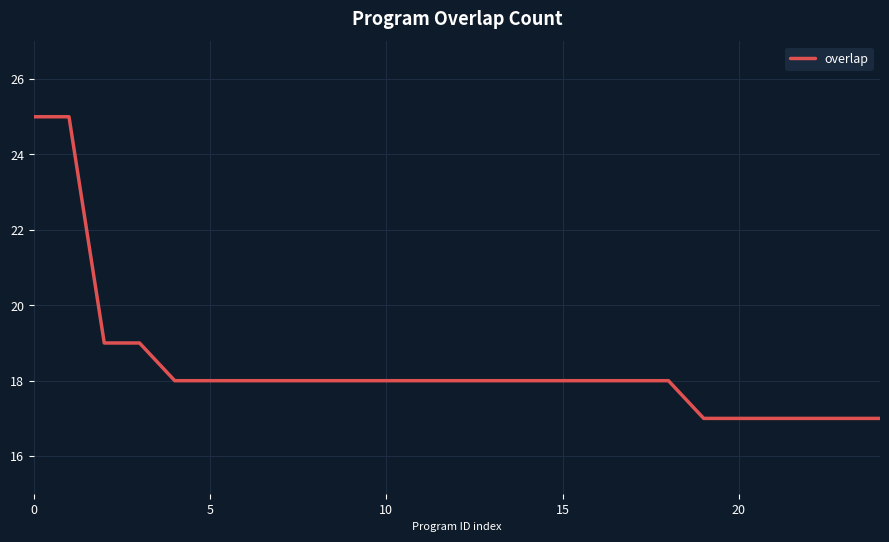

What is the smallest value displayed?

17